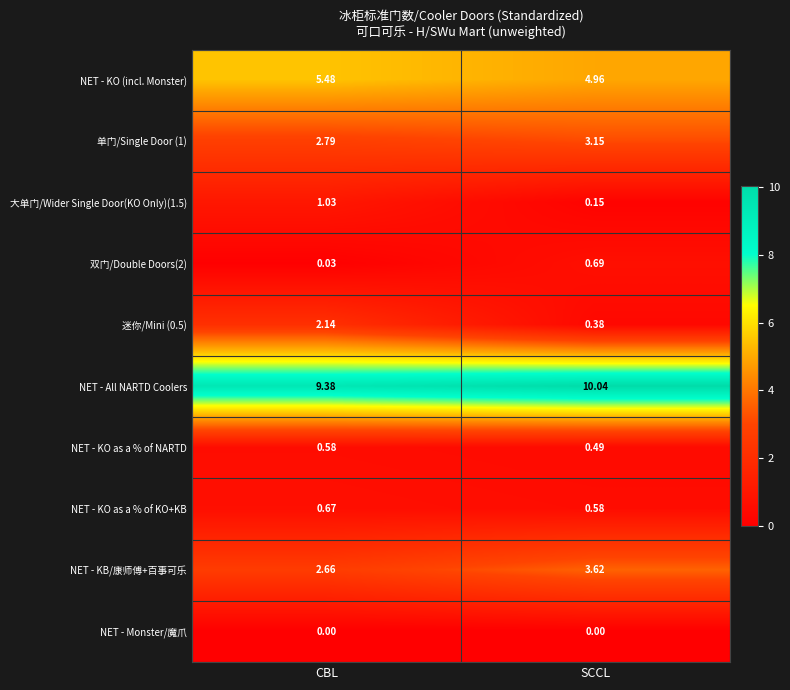

Which series has the largest total across all categories?

NET - All NARTD Coolers